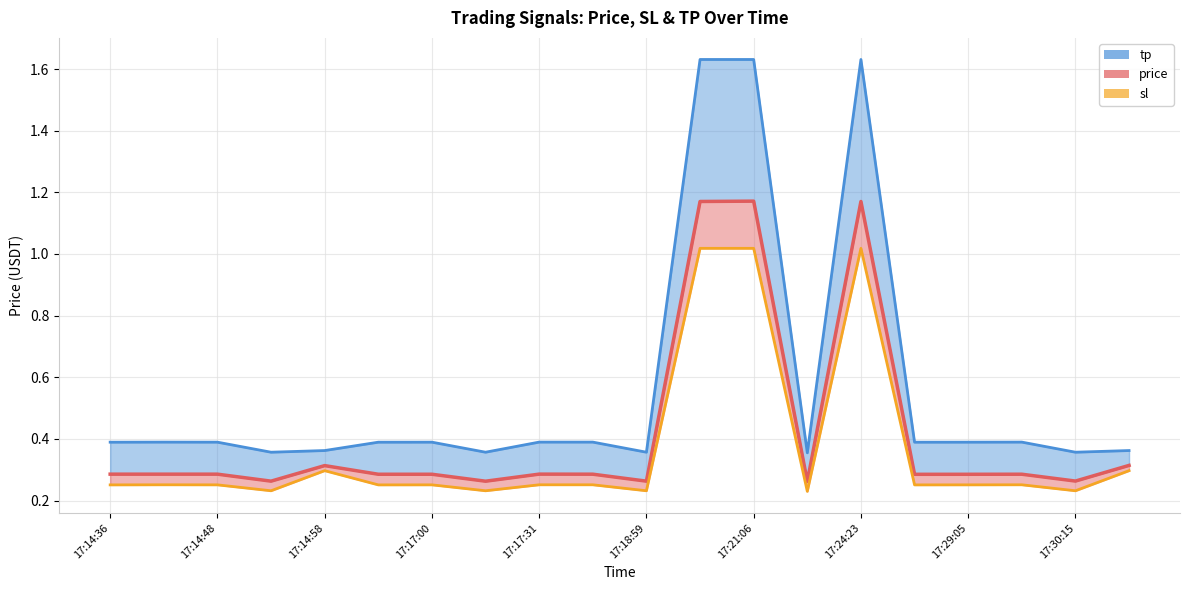

What is the highest value of the sl series?

1.0